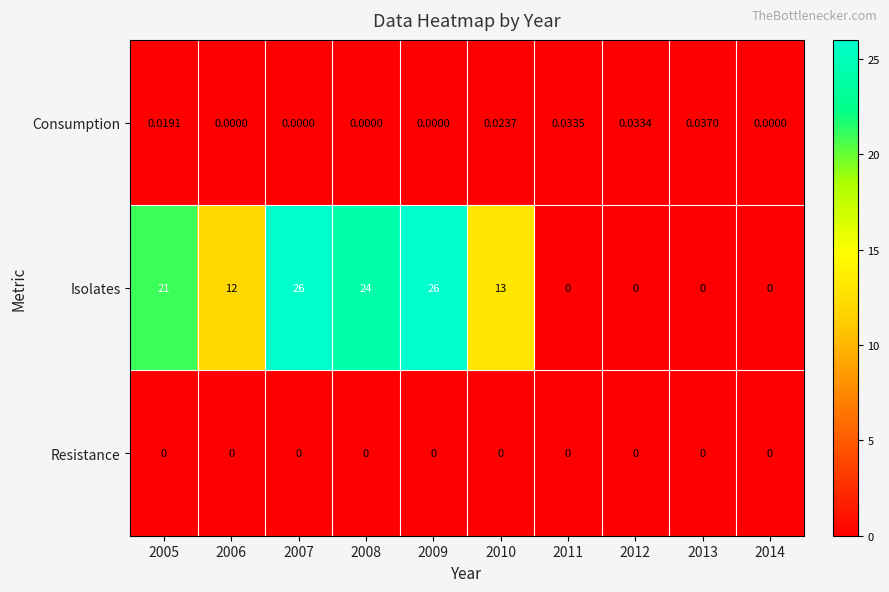

List the series in order of their peak value, highest first.

Isolates, Consumption, Resistance